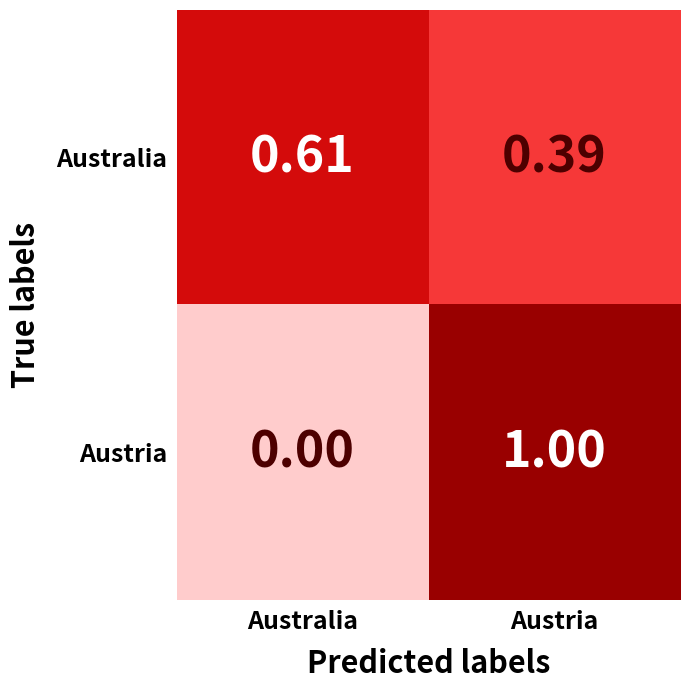

At which category does the chart reach its peak across all series?

Austria